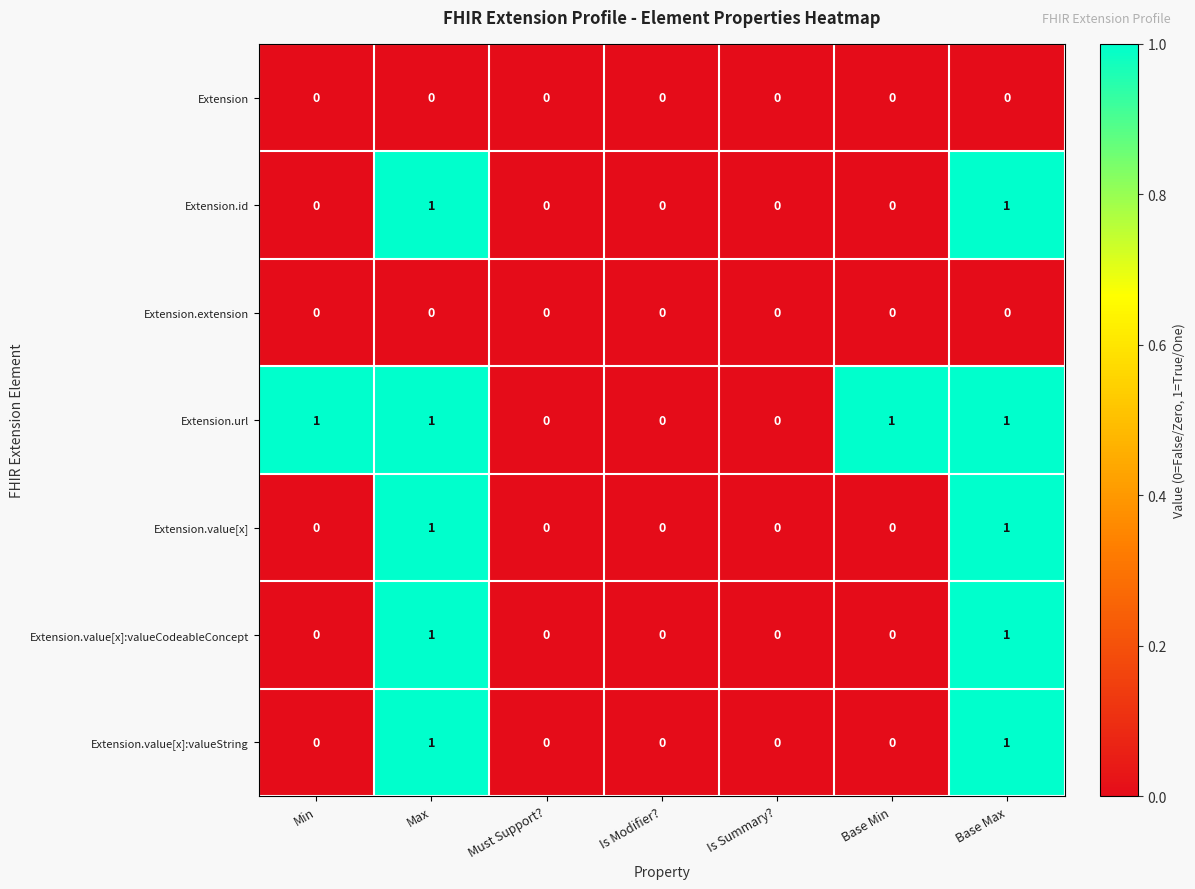

How many Extension.id values are between 0 and 1?

7